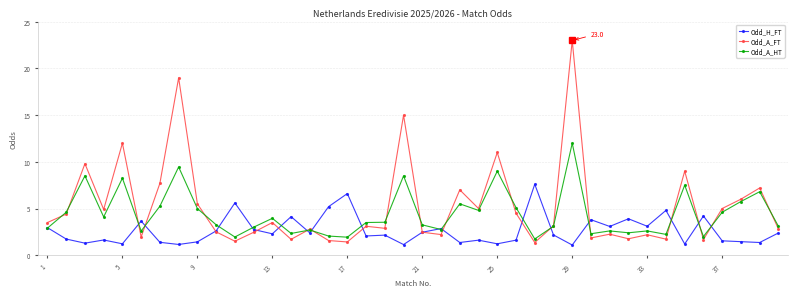

True or false: Odd_A_FT has more than 0 interior local peaks.

True